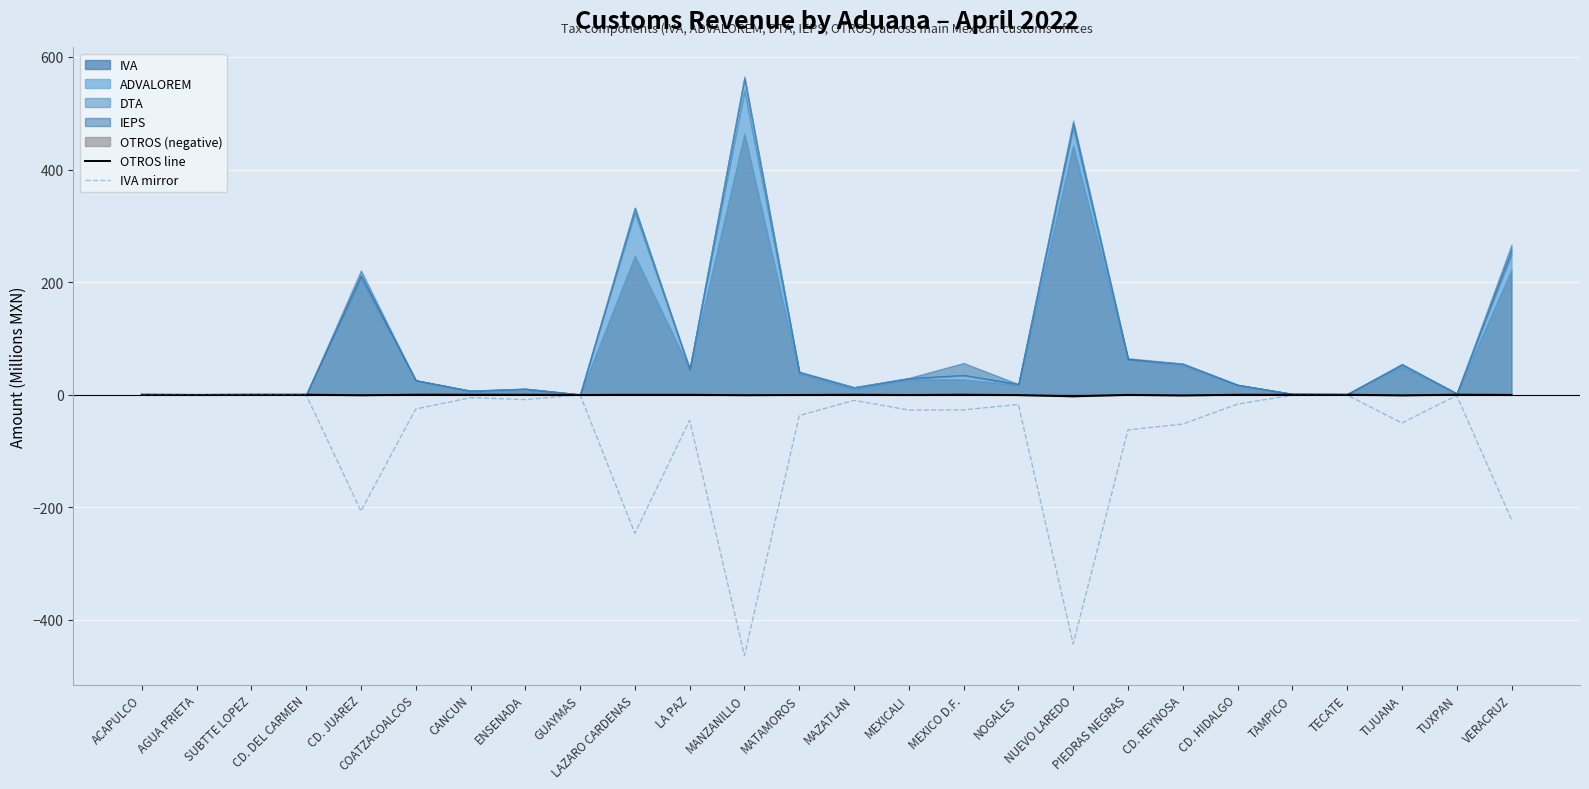

The value of OTROS line at ACAPULCO is -0.0. True or false?

False